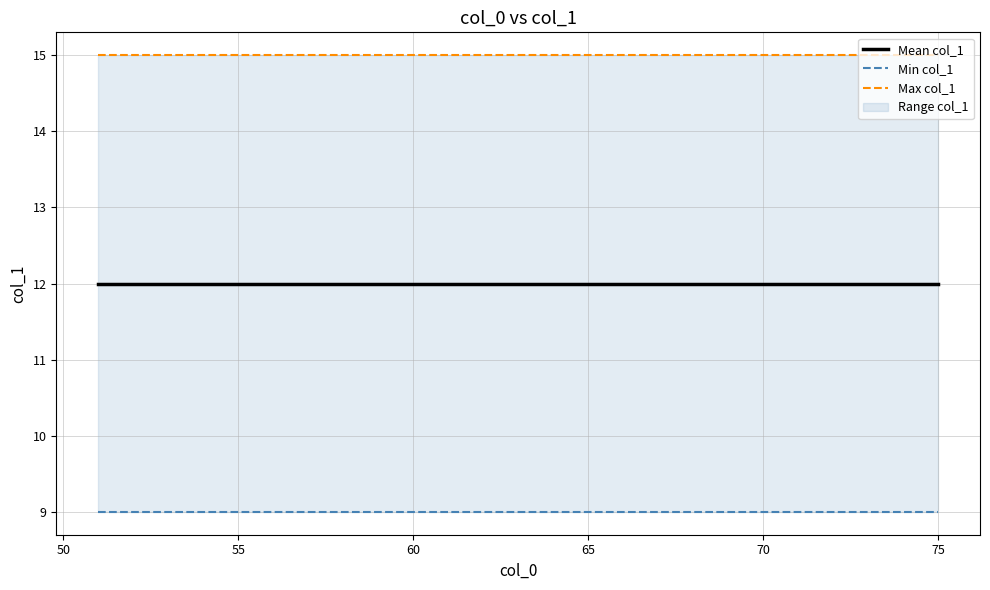

Reading left to right, what are all the values shown in this chart?

Mean col_1: 12	12	12	12	12	12	12	12	12	12	12	12	12	12	12	12	12	12	12	12	12	12	12	12	12
Min col_1: 9	9	9	9	9	9	9	9	9	9	9	9	9	9	9	9	9	9	9	9	9	9	9	9	9
Max col_1: 15	15	15	15	15	15	15	15	15	15	15	15	15	15	15	15	15	15	15	15	15	15	15	15	15